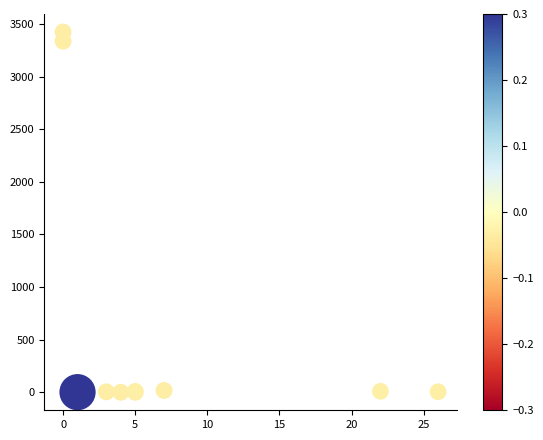

What Y value in the scatter plot is closest to 1712?

3337